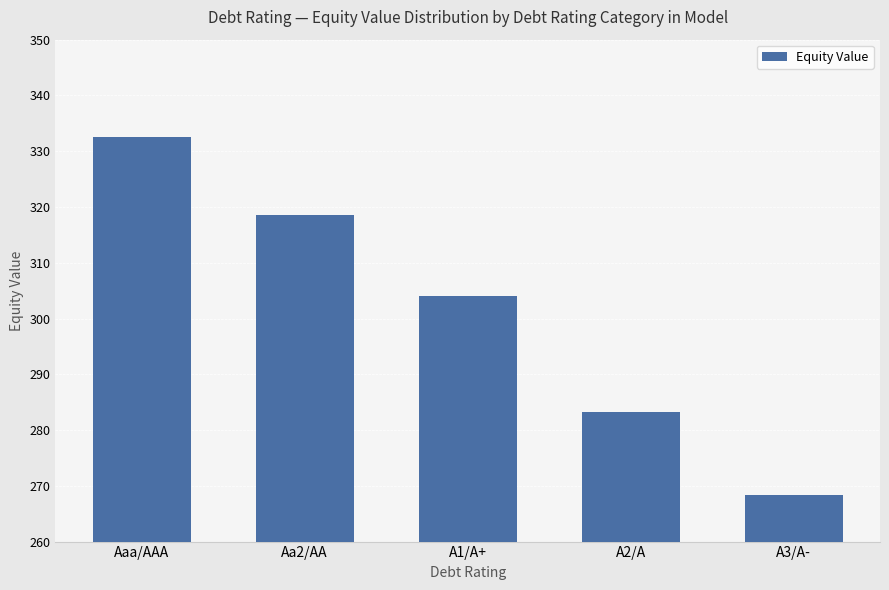

What is the difference between the second highest and second lowest values?

35.3